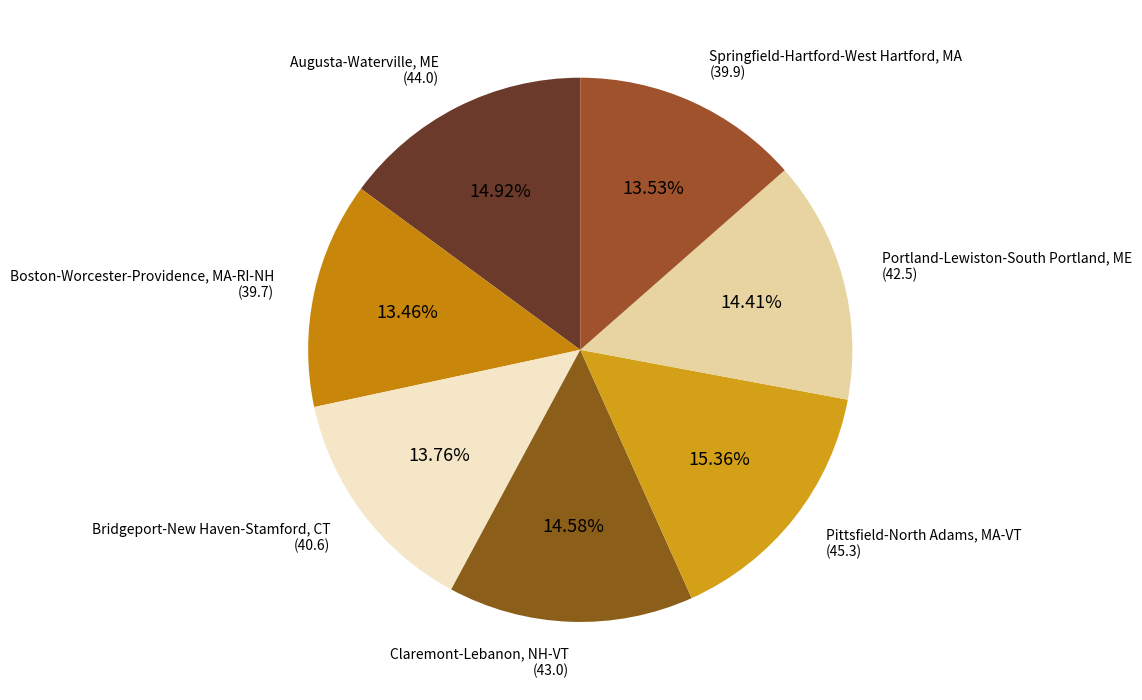

To the nearest percent, what portion does Augusta-Waterville, ME represent?

15%